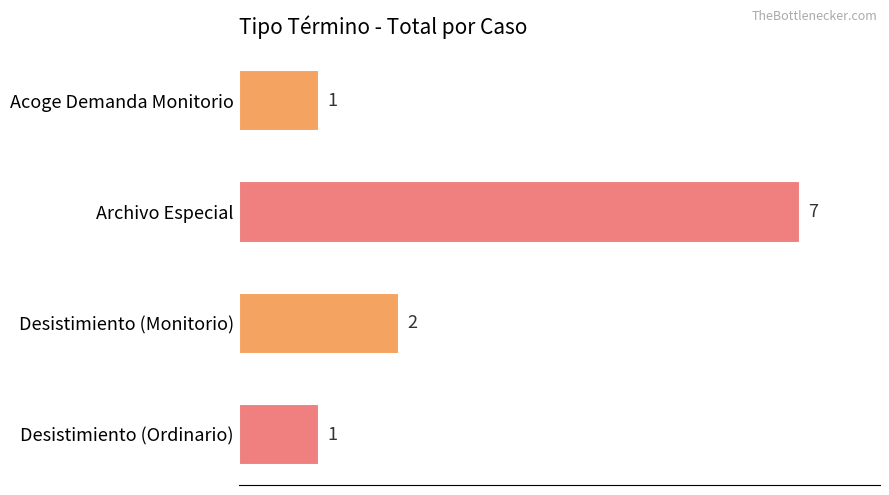

How many values are below 2?

2